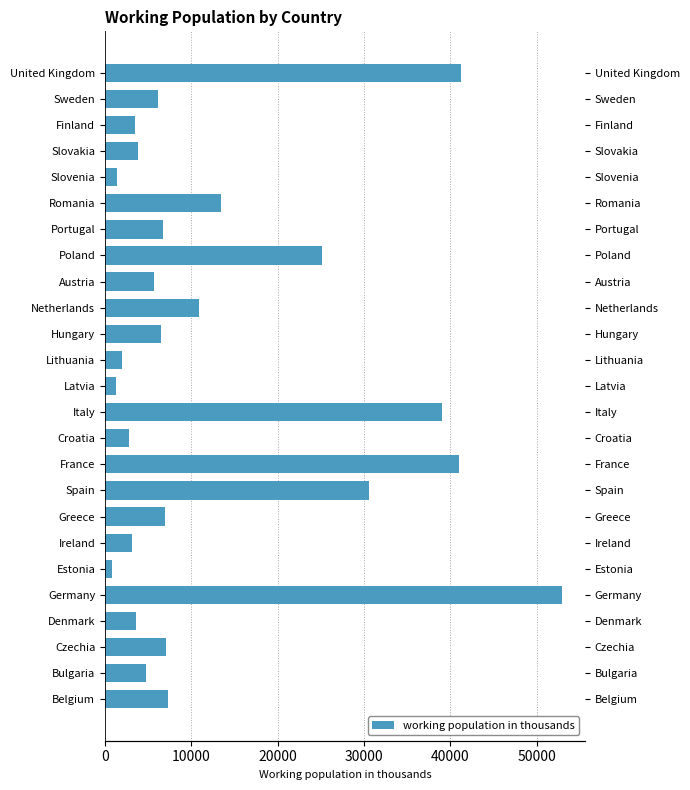

What is the difference between the maximum and minimum values?

52115.4